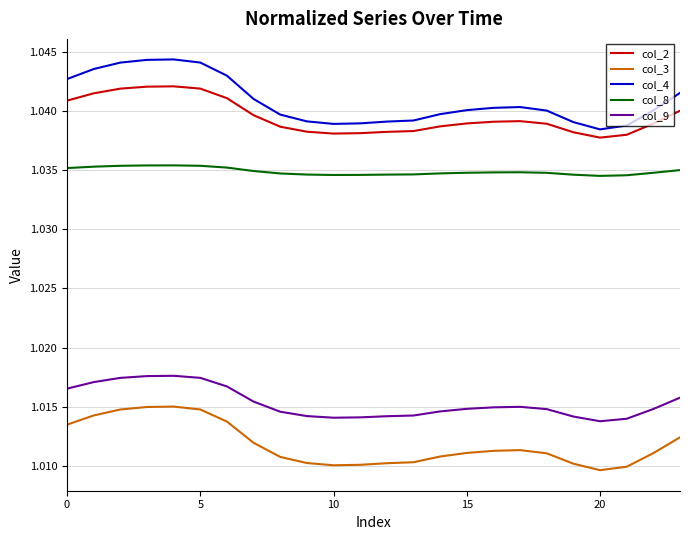

True or false: col_2 and col_3 cross at least once.

False